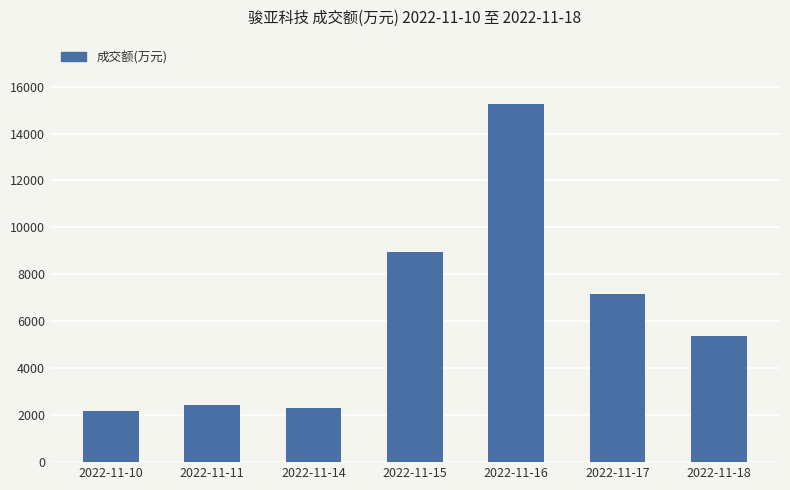

The value at 2022-11-18 is 6981. True or false?

False